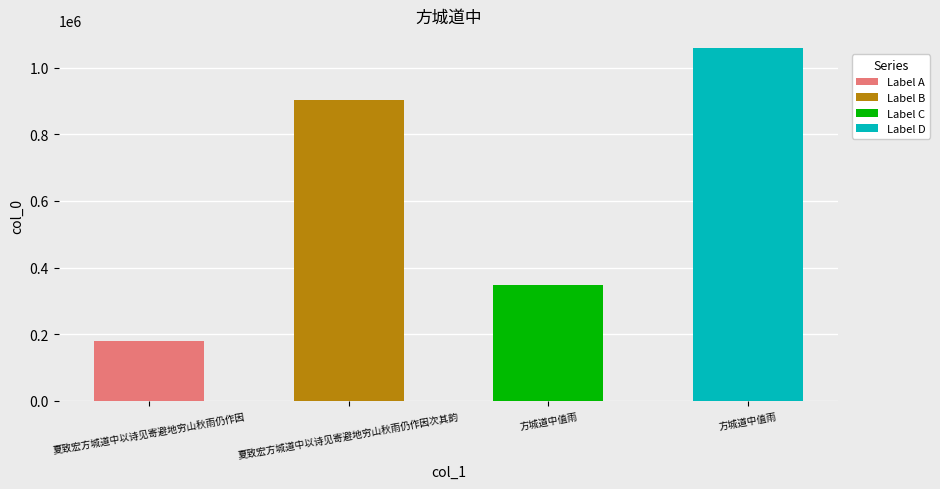

Read the value at 方城道中值雨.

1058592